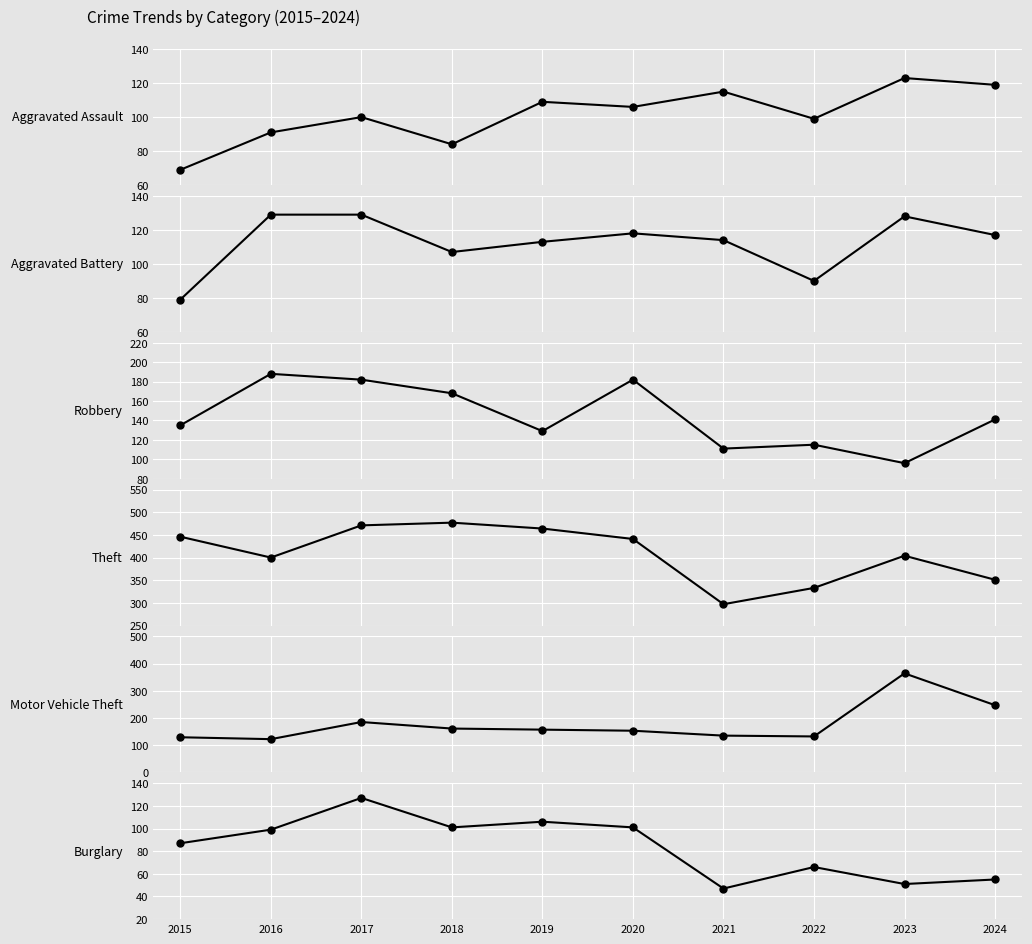

How many lines are shown in the chart?

6